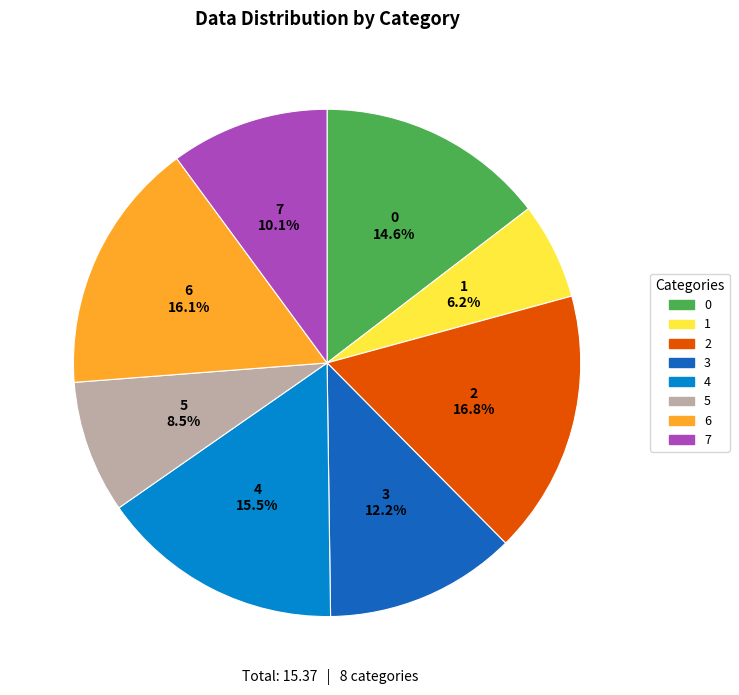

What percentage is NOT represented by 0?

85.4%